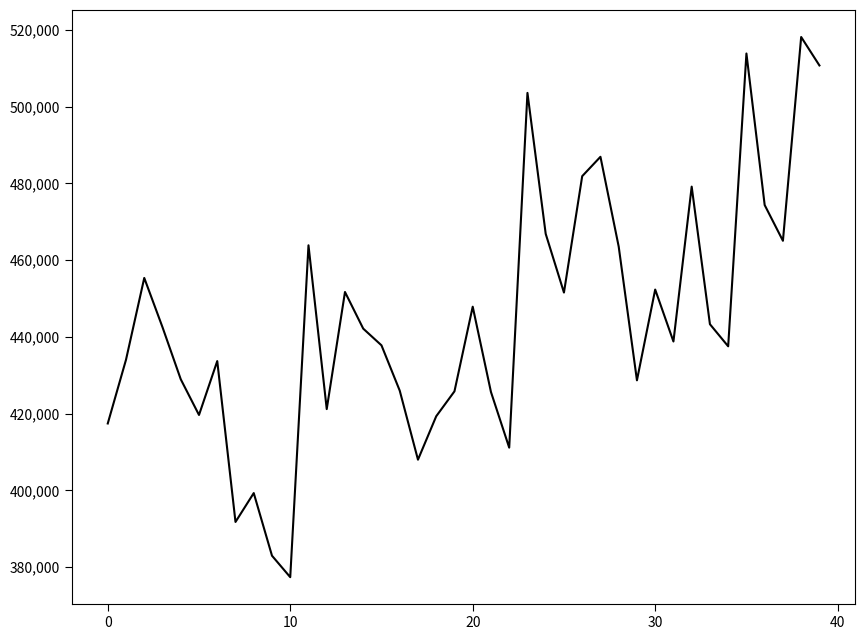

What is the greatest value displayed?

518181